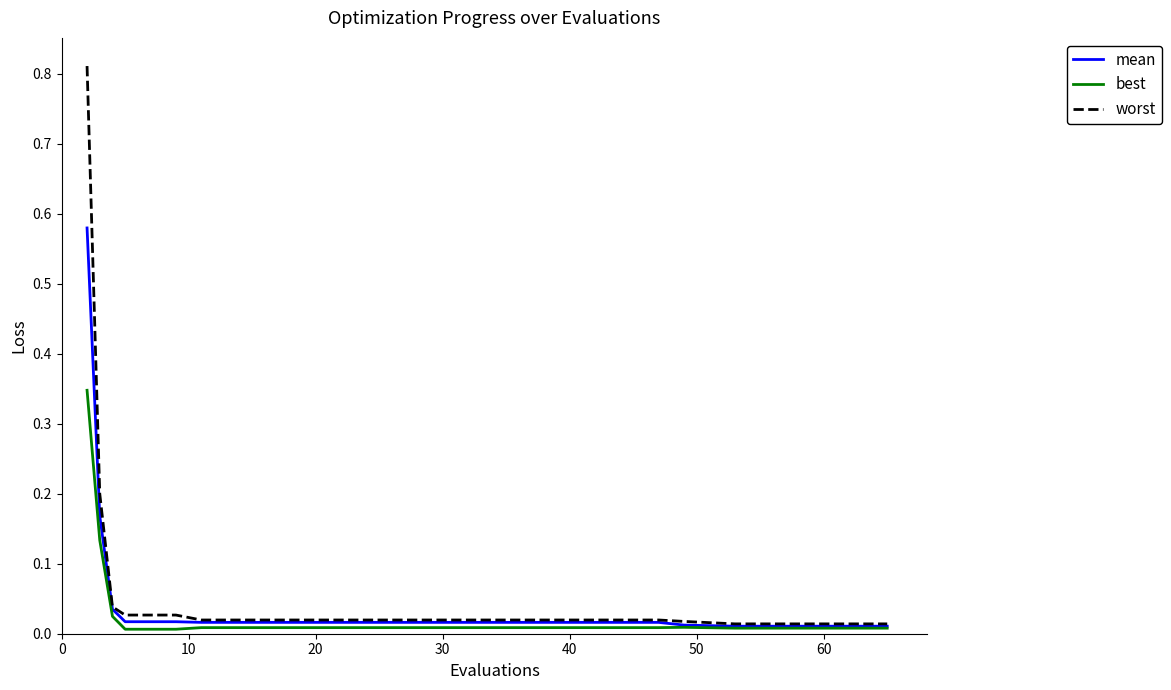

What is the sum of all mean values?

1.0